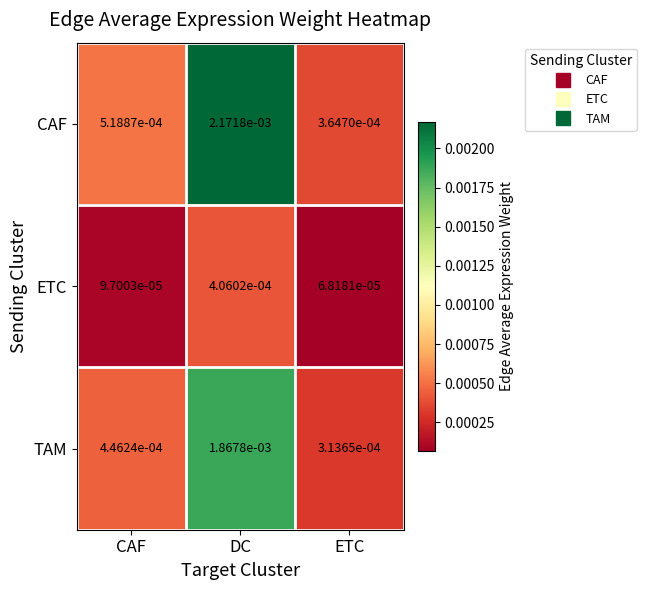

Where is CAF nearest to the value 0?

ETC